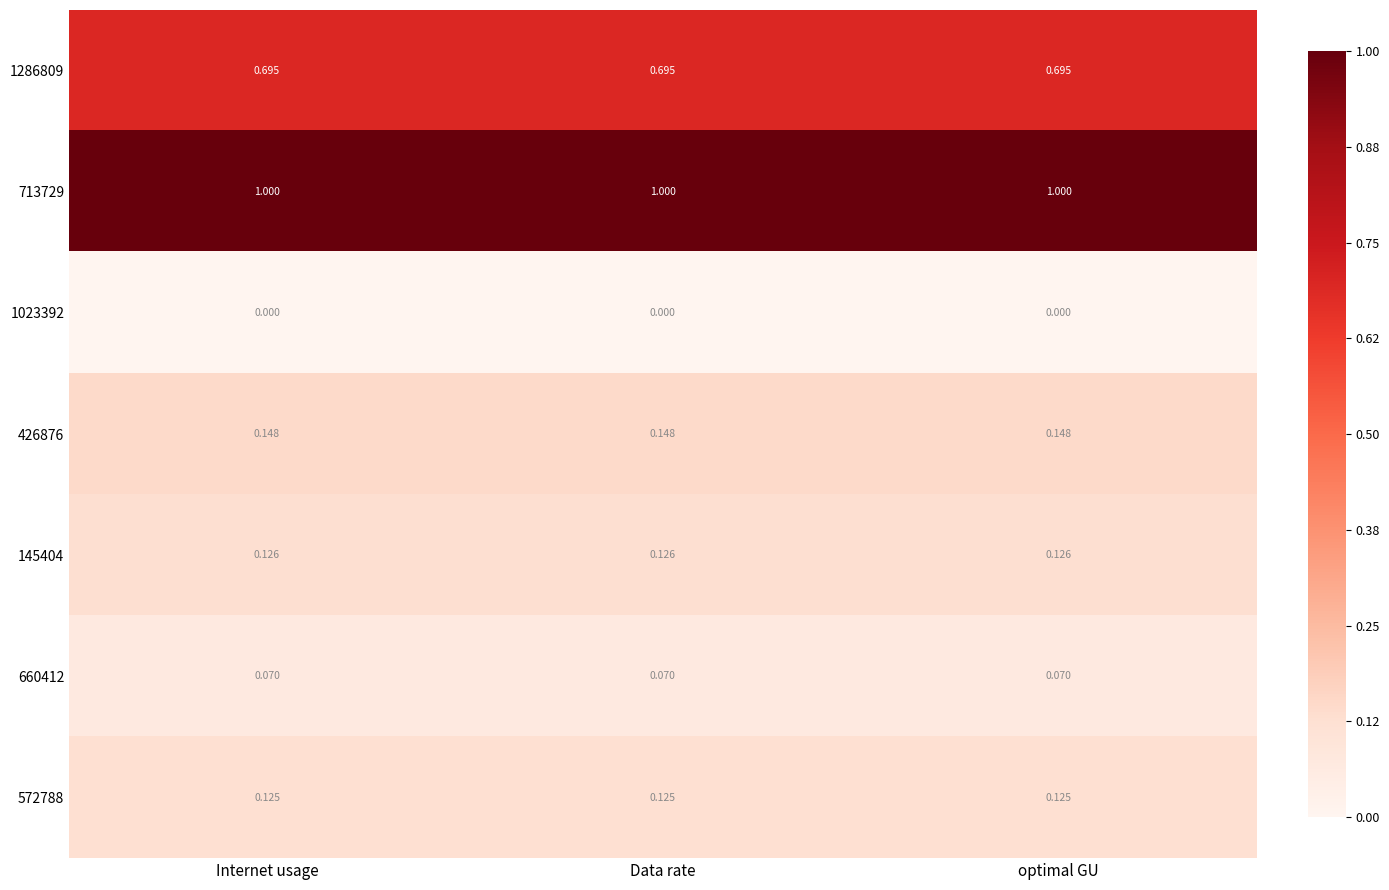

Is the value of 572788 at Internet usage greater than the value of 1023392 at optimal GU?

Yes